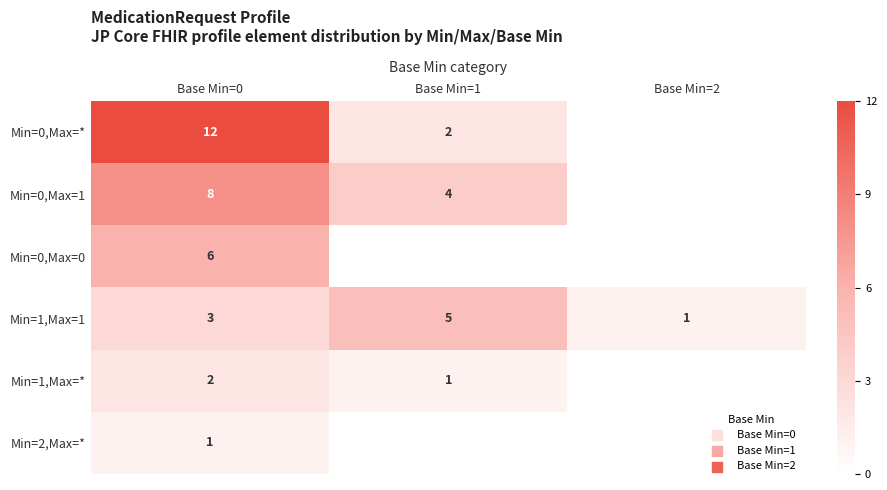

At how many categories does at least one series exceed 11?

1